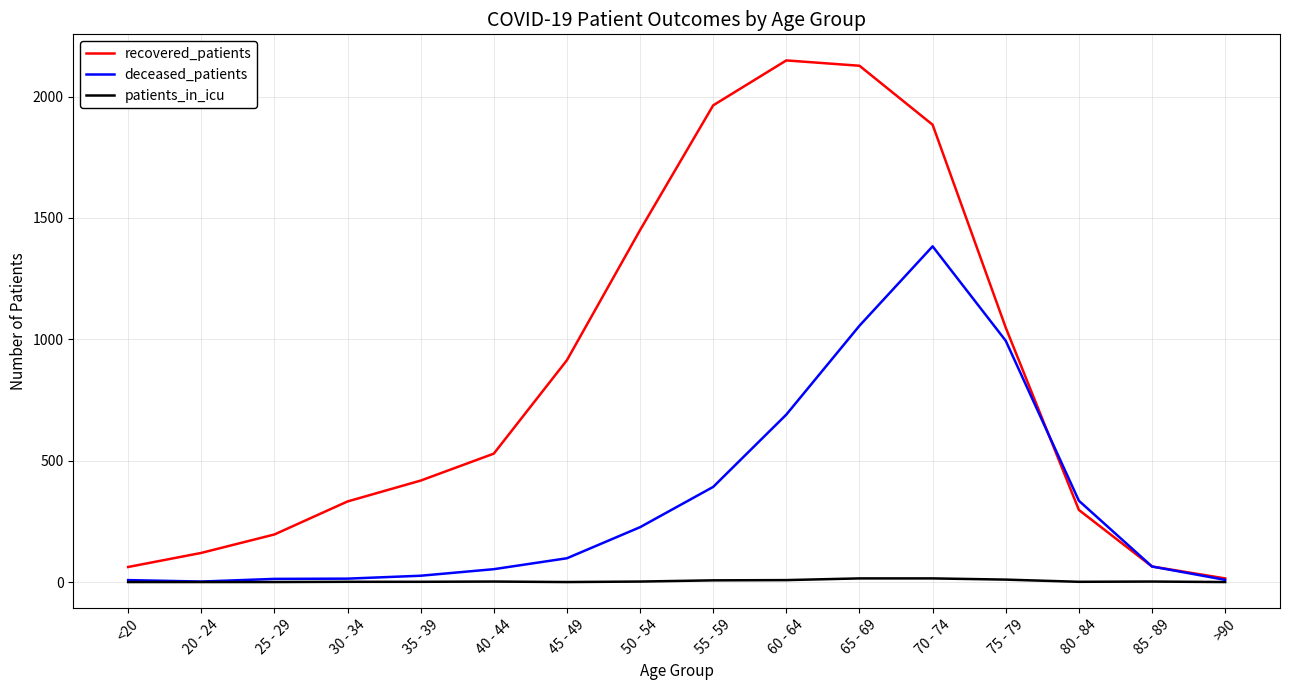

What is the difference between the highest and lowest values at 40 - 44?

527